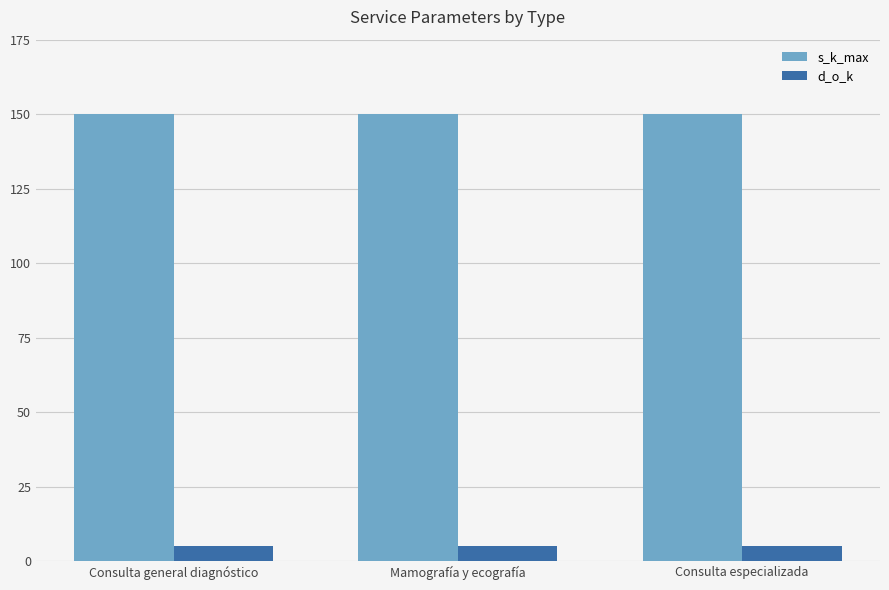

What are all the series names shown in the legend?

s_k_max, d_o_k